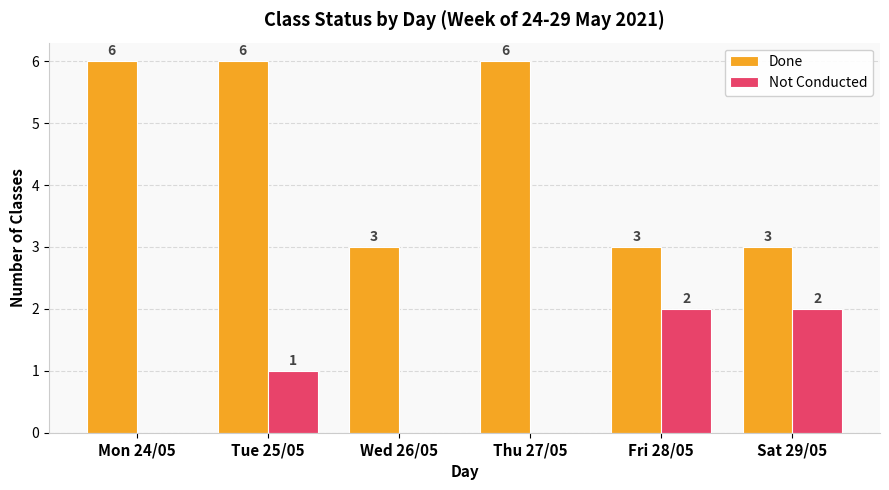

True or false: Done has a value of 6 at Mon 24/05.

True